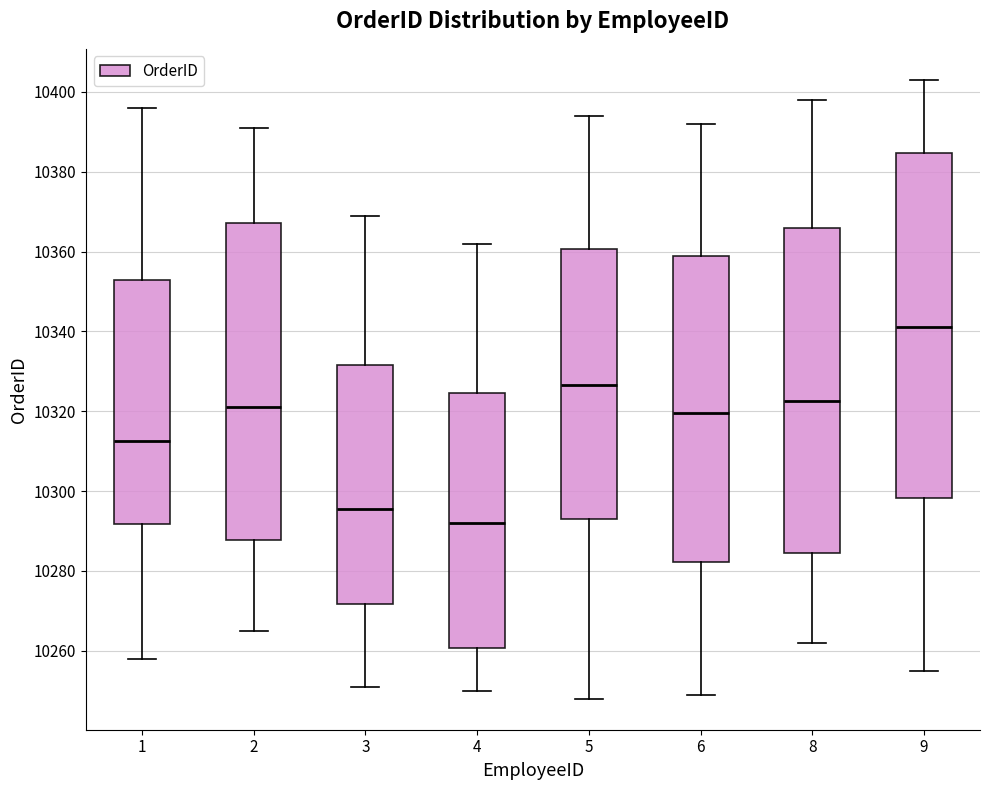

Where does the upper whisker of the box at x = 9 end on the y-axis? The values are not printed on the chart, so give them approximately, as read against the axis.

10404